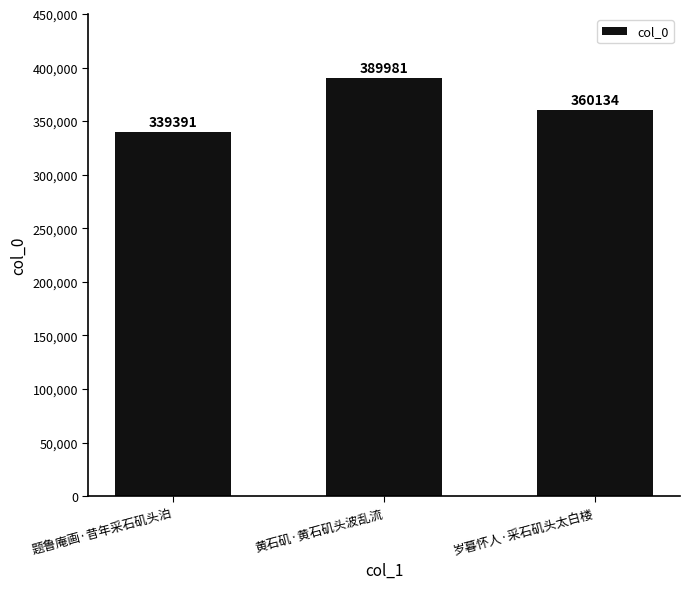

Count the number of data series in this chart.

1